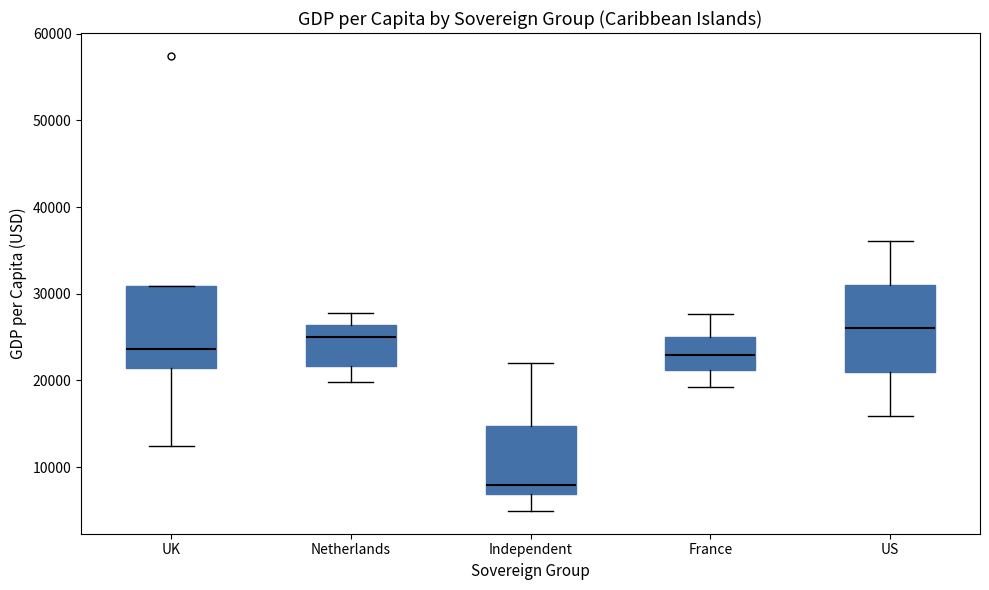

Reading left to right, read every box against the y-axis: the position of its median line, the range the box covers, and the ends of its whiskers. The values are not printed on the chart, so give them approximately, as read against the axis.

UK: median 24000, box 21000 to 31000, whiskers 12000 to 31000
Netherlands: median 25000, box 22000 to 26000, whiskers 20000 to 28000
Independent: median 8000, box 7000 to 15000, whiskers 5000 to 22000
France: median 23000, box 21000 to 25000, whiskers 19000 to 28000
US: median 26000, box 21000 to 31000, whiskers 16000 to 36000